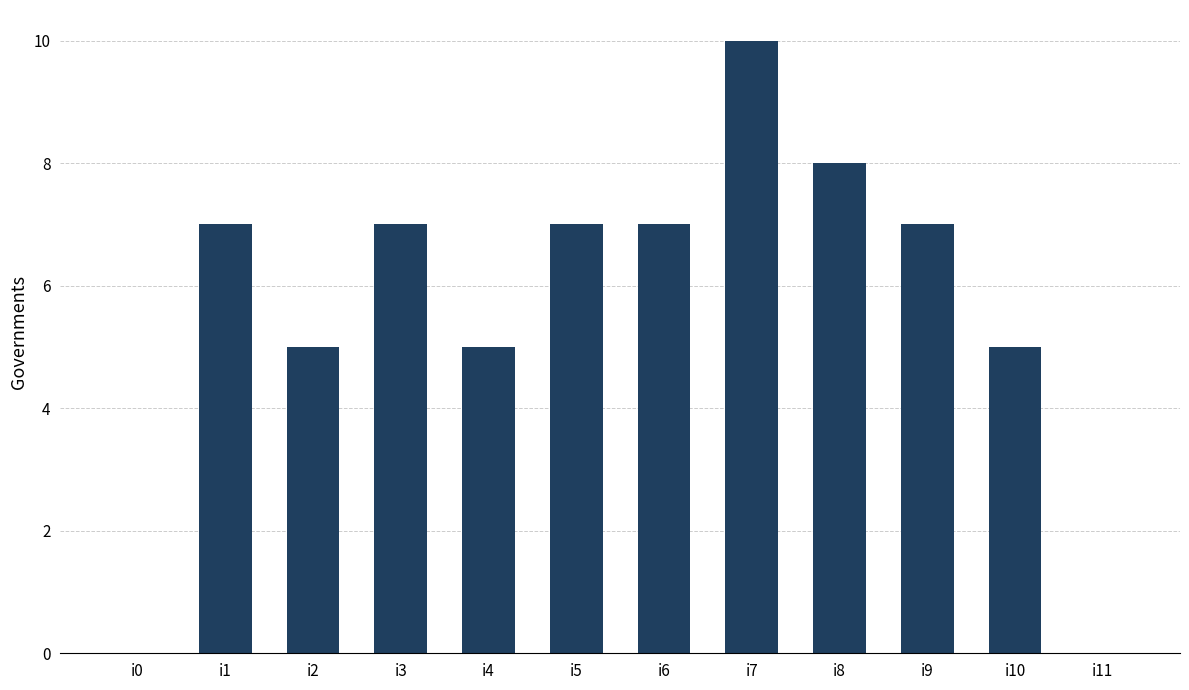

What is the sum of all values?

68